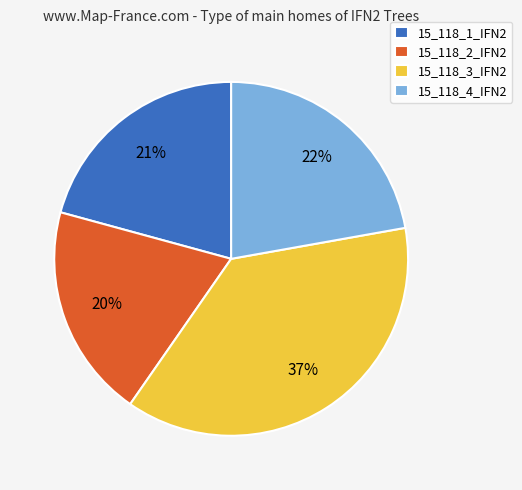

What percentage is the 15_118_3_IFN2 slice, to the nearest percent?

37%